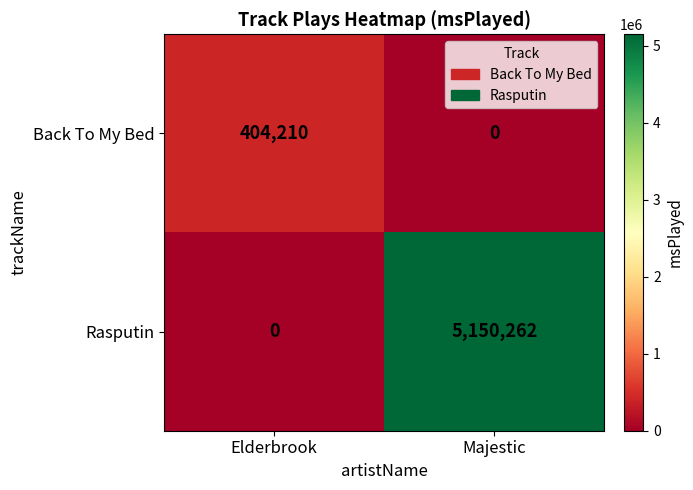

What is the sum of all Rasputin values?

5150262